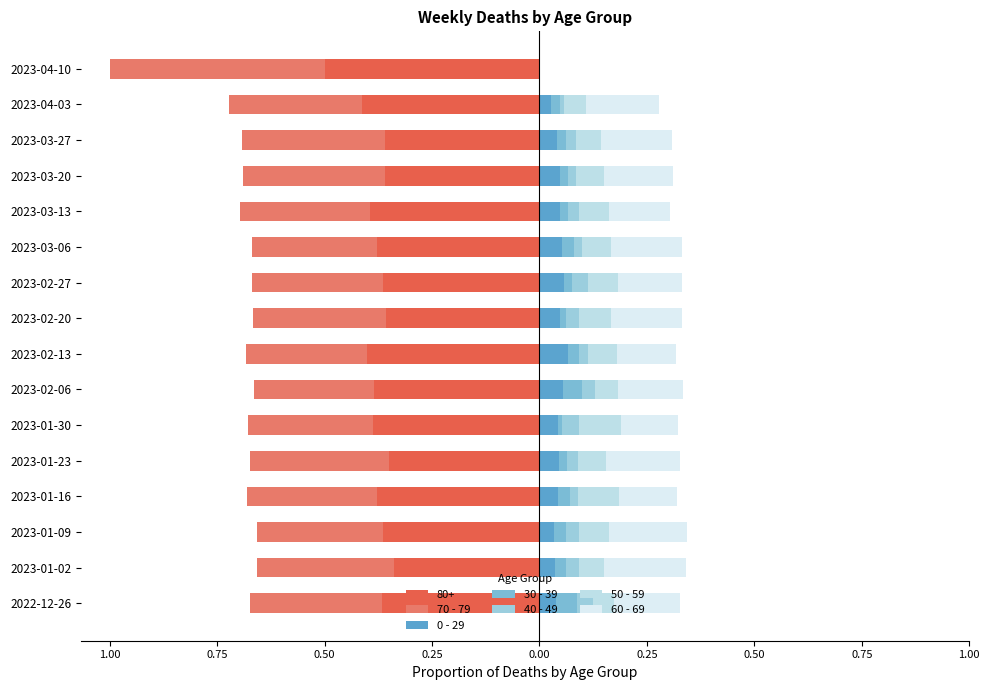

Which series has the widest spread of values?

70 - 79